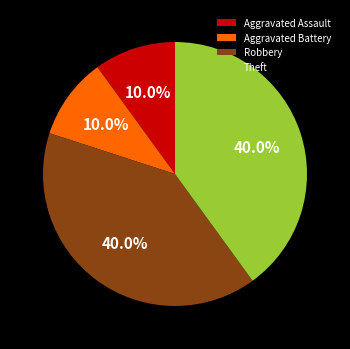

To the nearest percent, what is the difference between the largest and smallest slice percentages?

30%